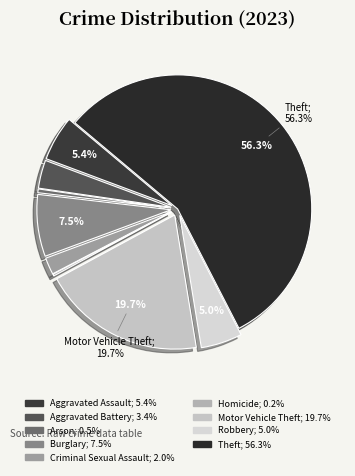

Rank the categories by value from highest to lowest.

Theft, Motor Vehicle Theft, Burglary, Aggravated Assault, Robbery, Aggravated Battery, Criminal Sexual Assault, Arson, Homicide